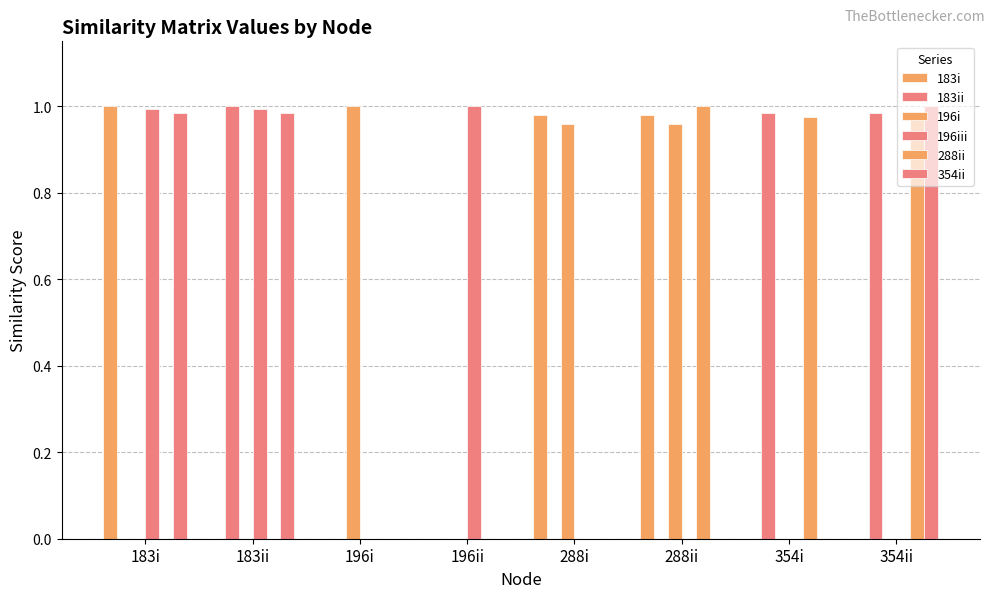

Reading left to right, list all the values displayed in this chart.

183i: 183i=1.0	183ii=0.0	196i=0.0	196ii=0.0	288i=1.0	288ii=1.0	354i=0.0	354ii=0.0
183ii: 183i=0.0	183ii=1.0	196i=0.0	196ii=0.0	288i=0.0	288ii=0.0	354i=1.0	354ii=1.0
196i: 183i=0.0	183ii=0.0	196i=1.0	196ii=0.0	288i=1.0	288ii=1.0	354i=0.0	354ii=0.0
196iii: 183i=1.0	183ii=1.0	196i=0.0	196ii=1.0	288i=0.0	288ii=0.0	354i=0.0	354ii=0.0
288ii: 183i=0.0	183ii=0.0	196i=0.0	196ii=0.0	288i=0.0	288ii=1.0	354i=1.0	354ii=1.0
354ii: 183i=1.0	183ii=1.0	196i=0.0	196ii=0.0	288i=0.0	288ii=0.0	354i=0.0	354ii=1.0